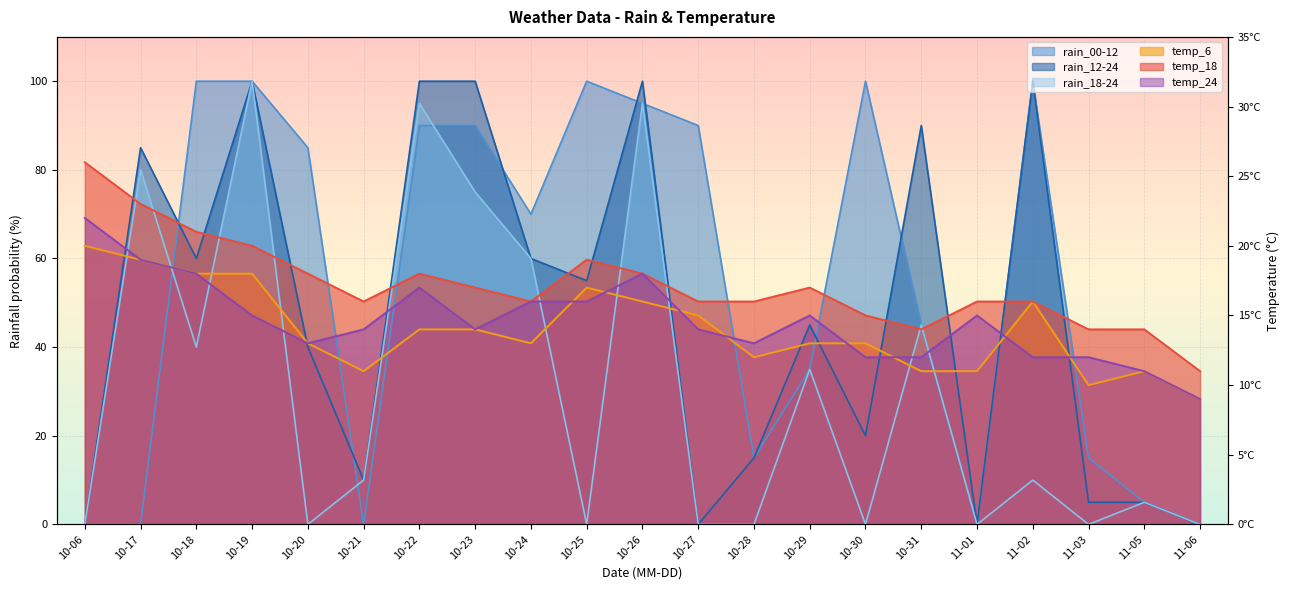

Rank the series by their maximum value, from lowest to highest.

temp_6, temp_24, temp_18, rain_00-12, rain_12-24, rain_18-24